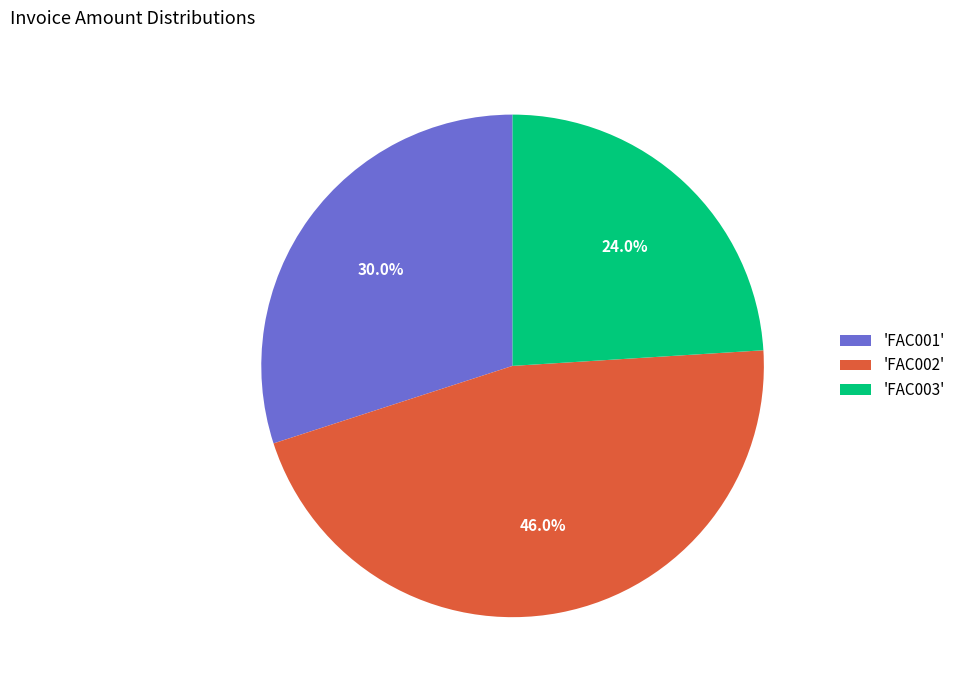

Between 'FAC003' and 'FAC002', which is larger?

'FAC002'